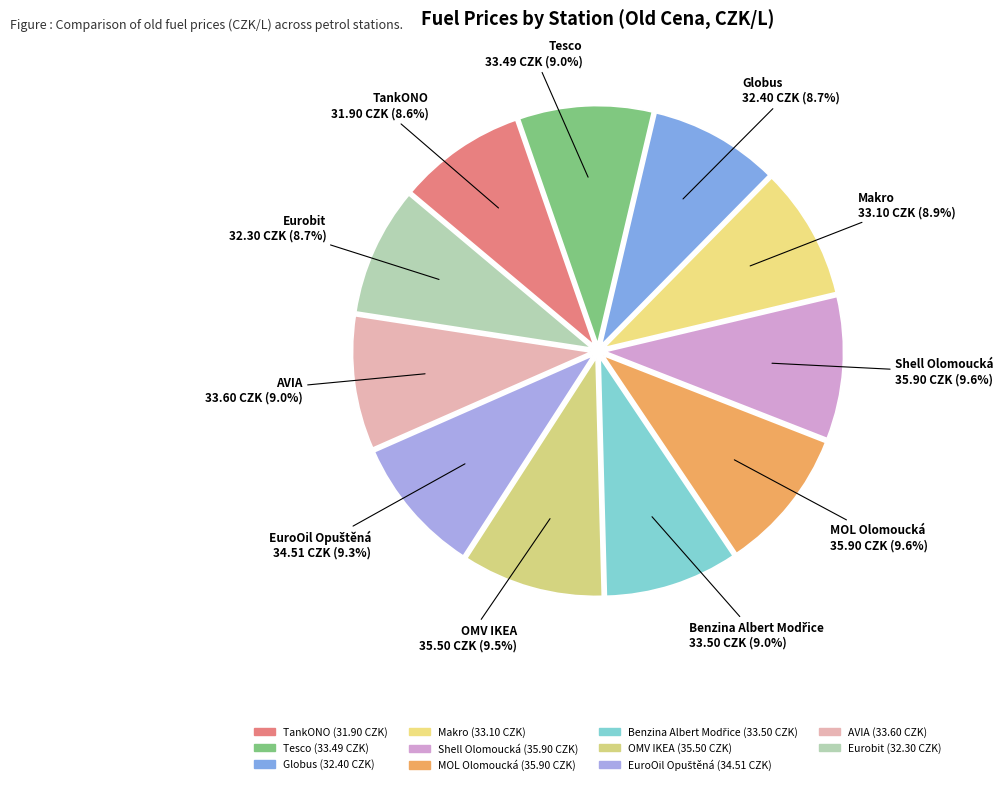

Does any single category account for the majority?

No